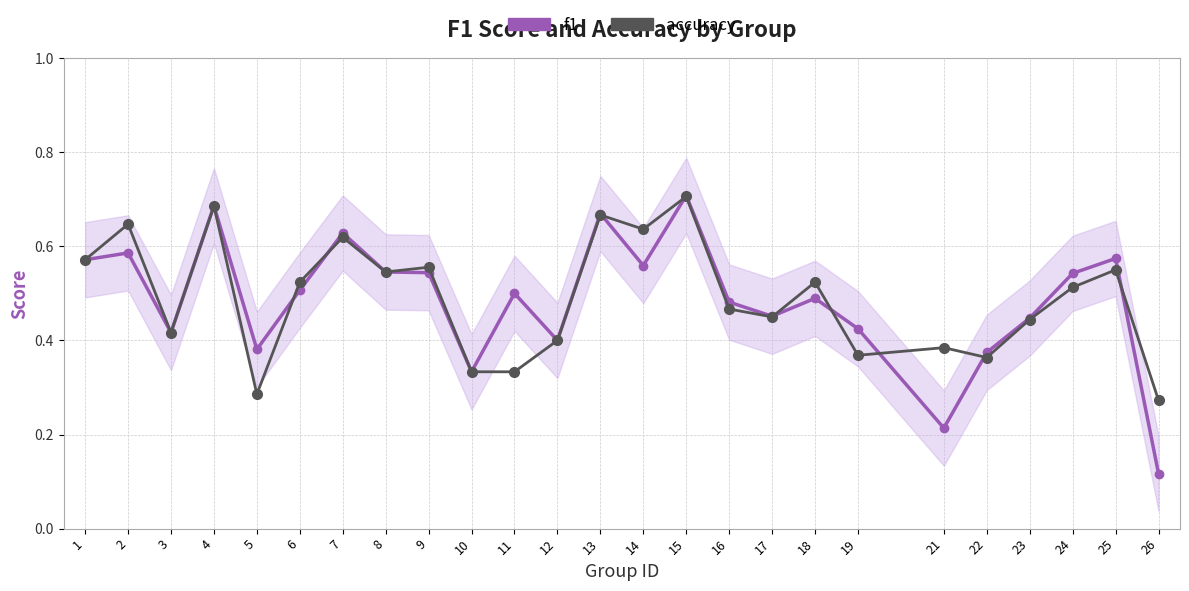

Reading left to right, list all the values displayed in this chart.

f1: 0.6	0.6	0.4	0.7	0.4	0.5	0.6	0.5	0.5	0.3	0.5	0.4	0.7	0.6	0.7	0.5	0.5	0.5	0.4	0.2	0.4	0.4	0.5	0.6	0.1
accuracy: 0.6	0.6	0.4	0.7	0.3	0.5	0.6	0.5	0.6	0.3	0.3	0.4	0.7	0.6	0.7	0.5	0.5	0.5	0.4	0.4	0.4	0.4	0.5	0.6	0.3